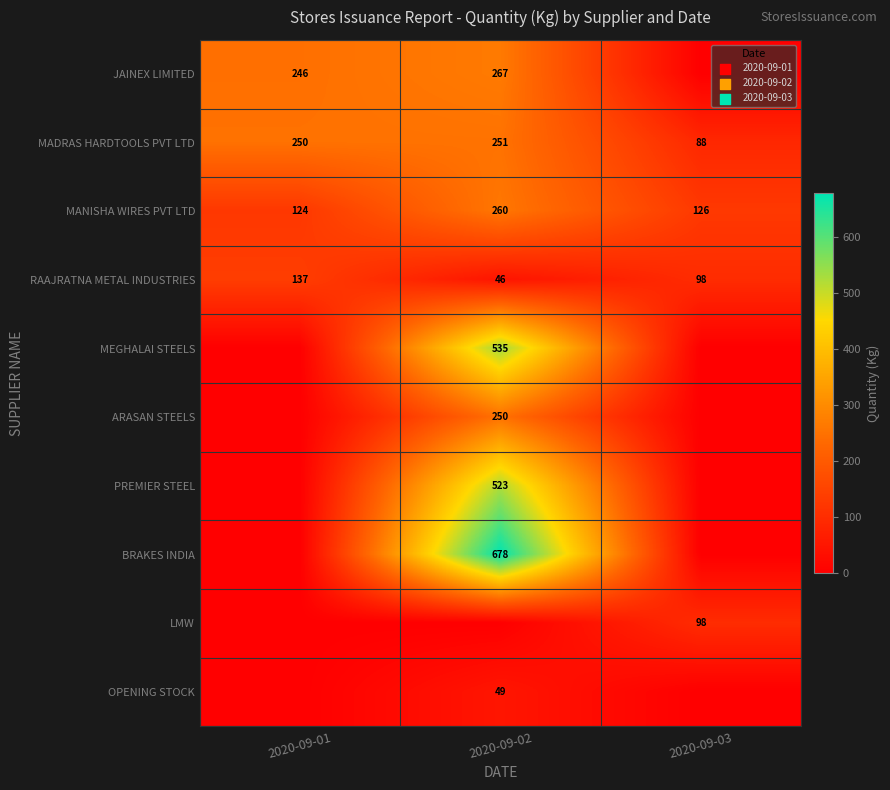

Is it true that MEGHALAI STEELS equals 181 at 2020-09-02?

False